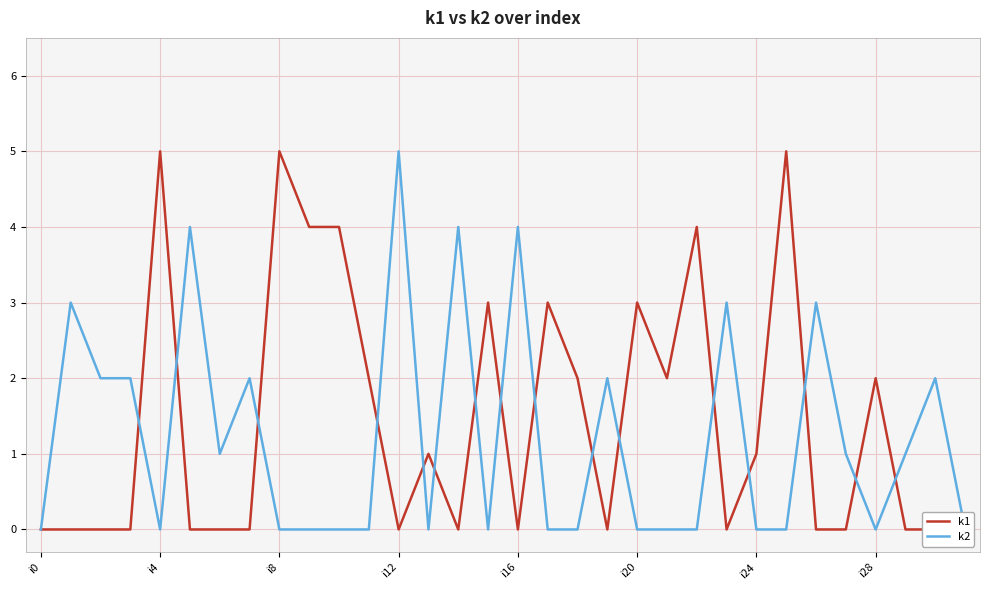

Is the value of k1 at 25 greater than the value of k2 at 21?

Yes